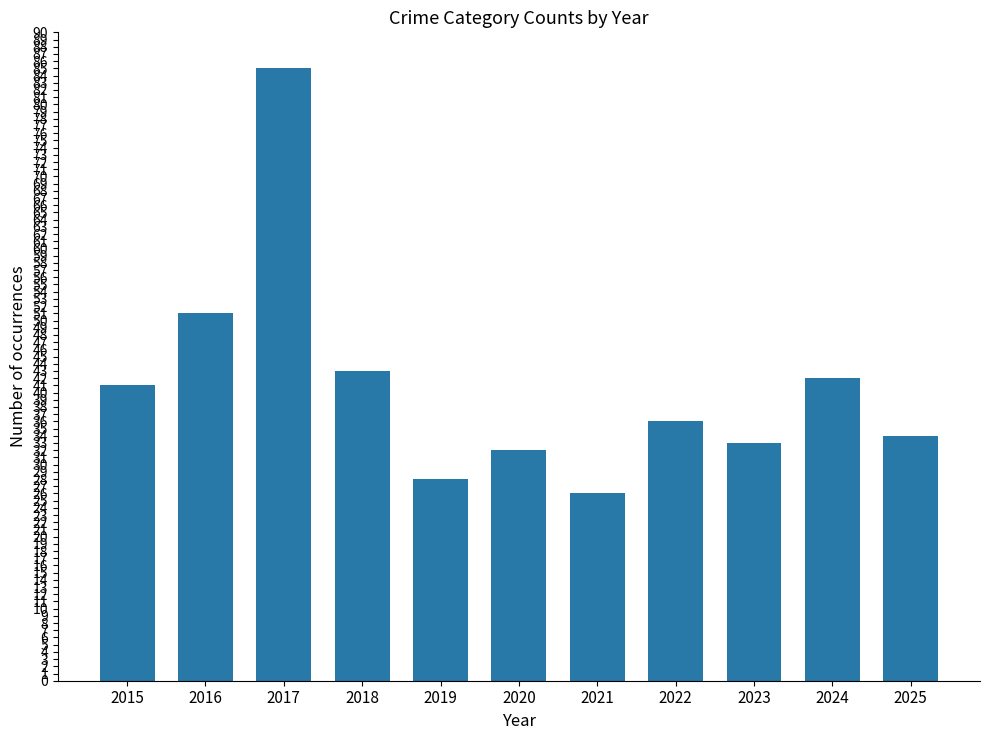

What value does the data have at 2017?

85